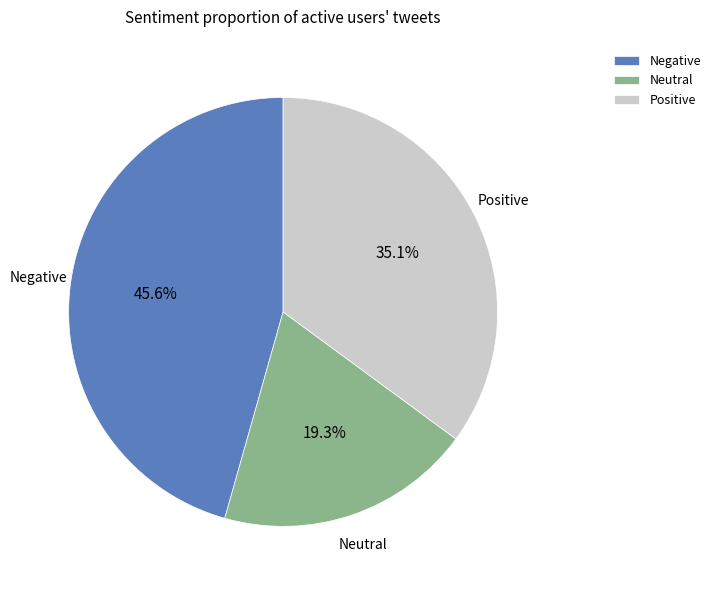

What portion of the pie excludes Positive?

64.9%